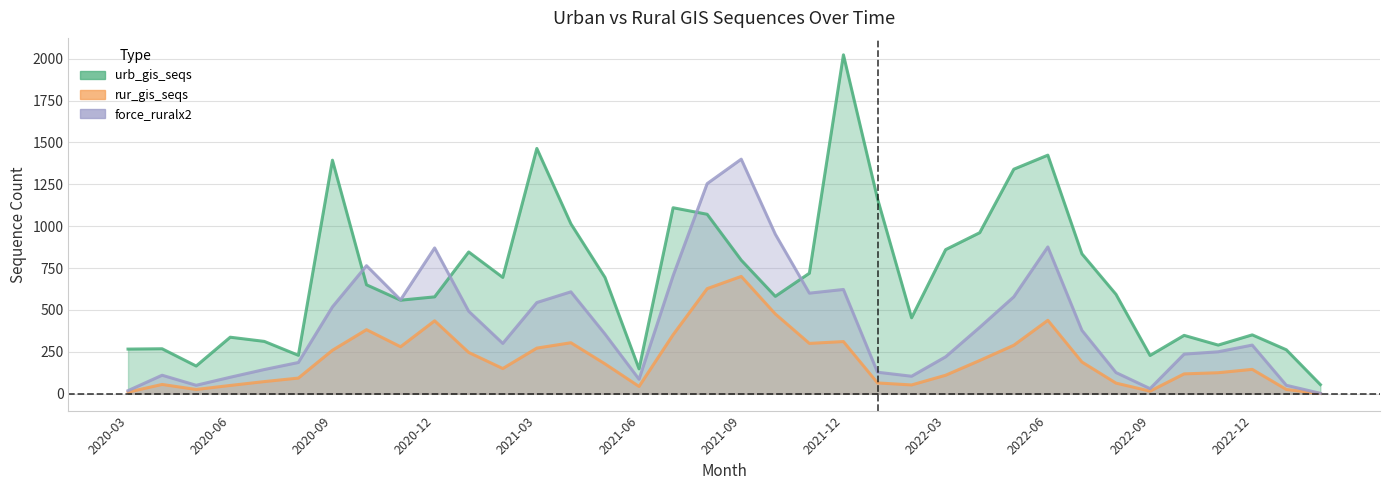

Does the chart display data point markers on the line(s)?

No